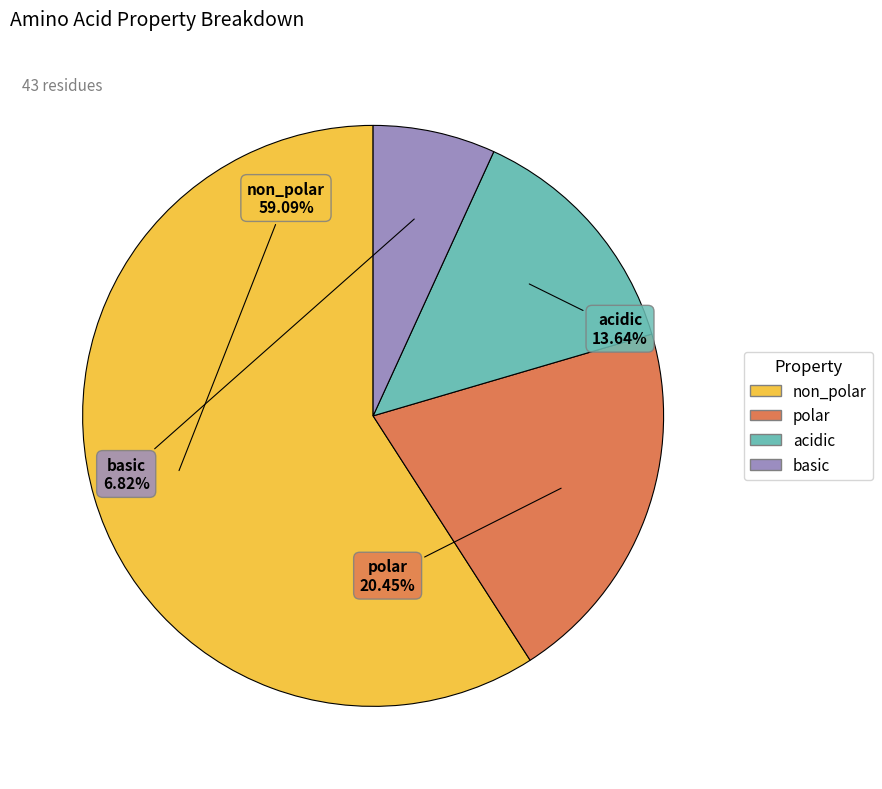

Which category accounts for the majority?

non_polar